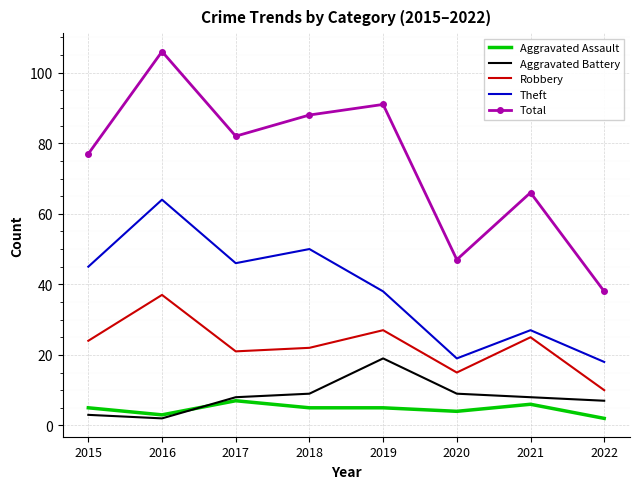

What is the sum of the Aggravated Battery values at 2018 and 2021?

17